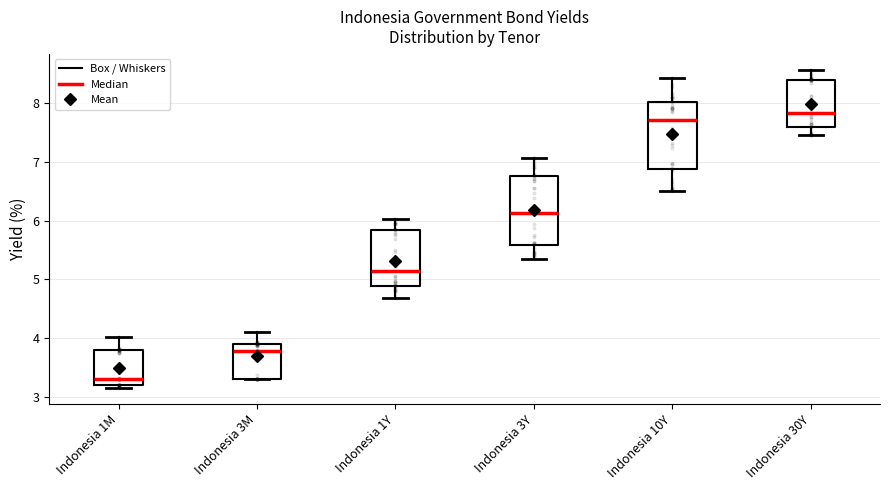

Where does the median line of the box for Indonesia 10Y sit on the y-axis? The values are not printed on the chart, so give them approximately, as read against the axis.

7.7